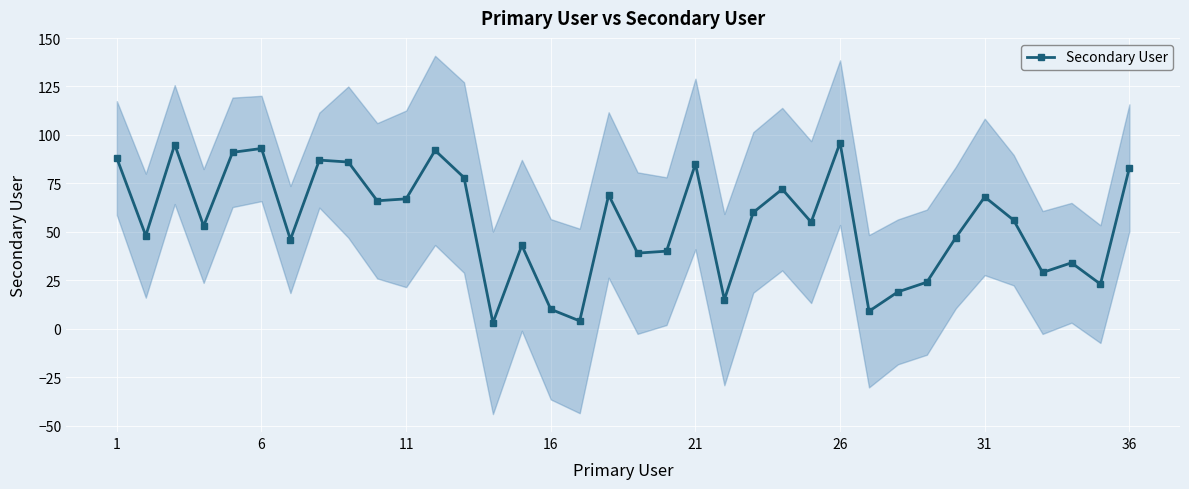

What is the highest value of the Secondary User series?

96